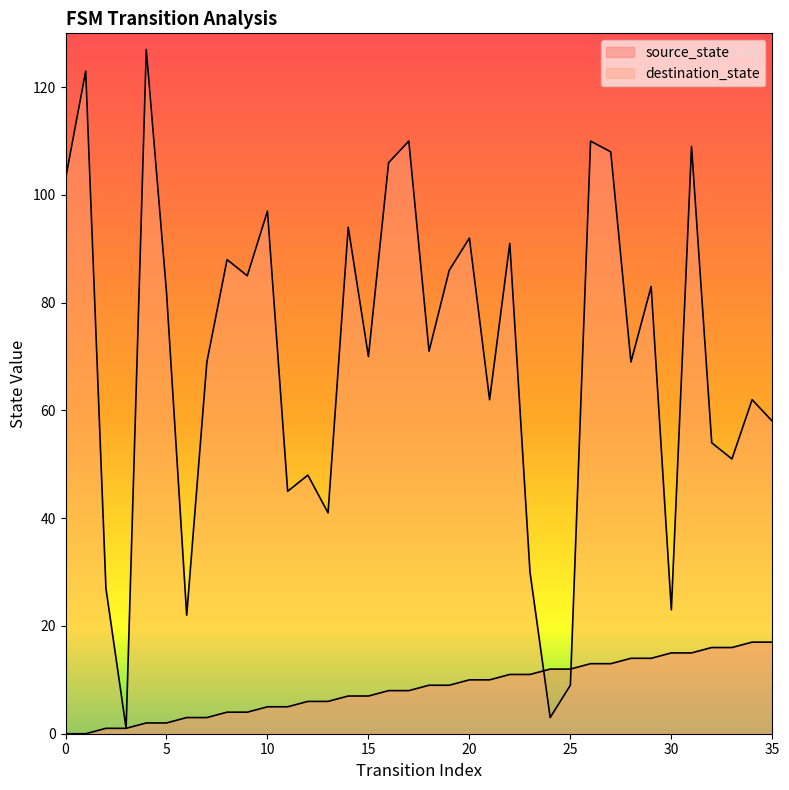

What is the value of the source_state point at the 6th from the left?

2